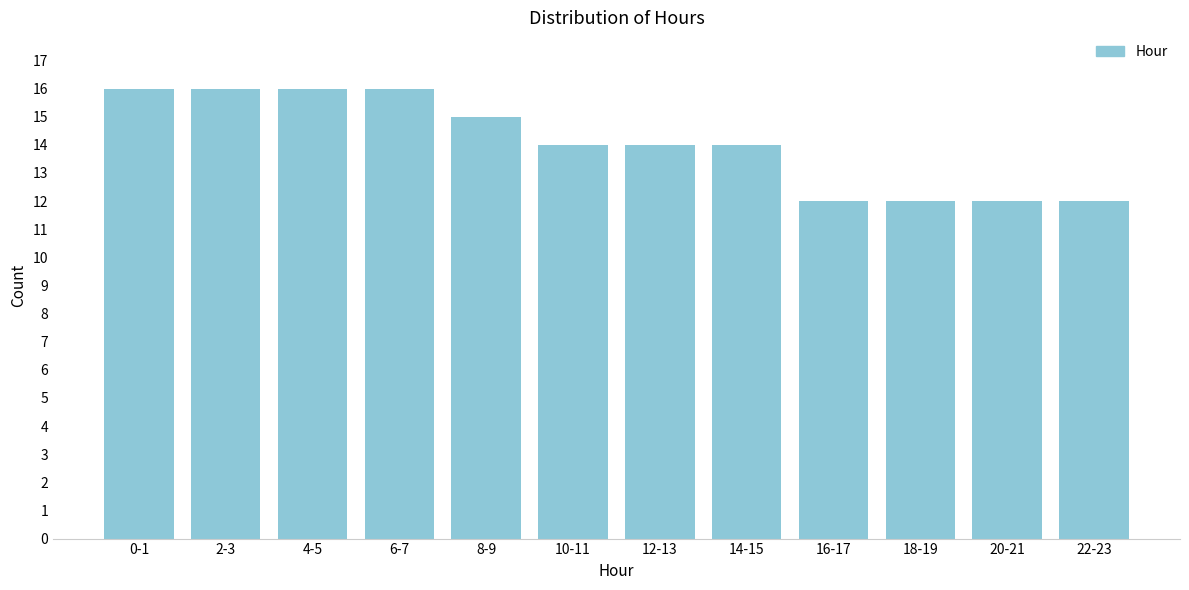

Reading left to right, extract all data points from this chart.

16	16	16	16	15	14	14	14	12	12	12	12